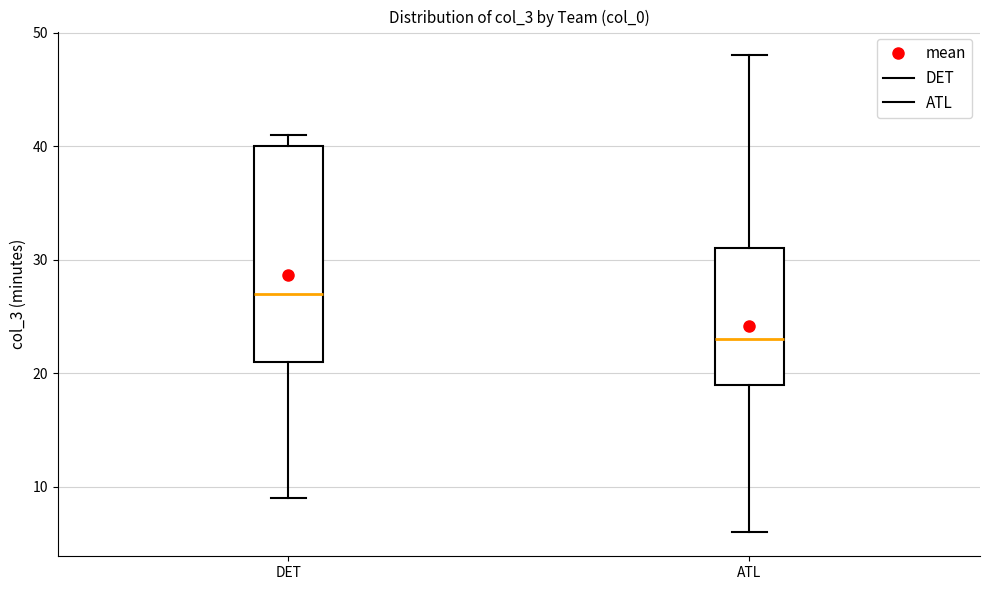

Which box has the lowest median line?

ATL